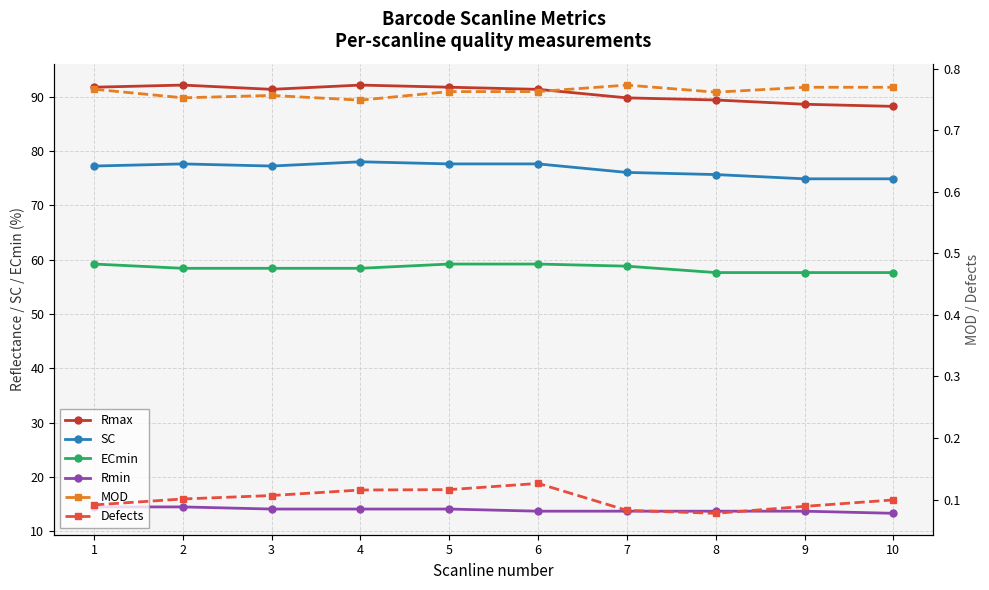

How many data points does each series have?

10